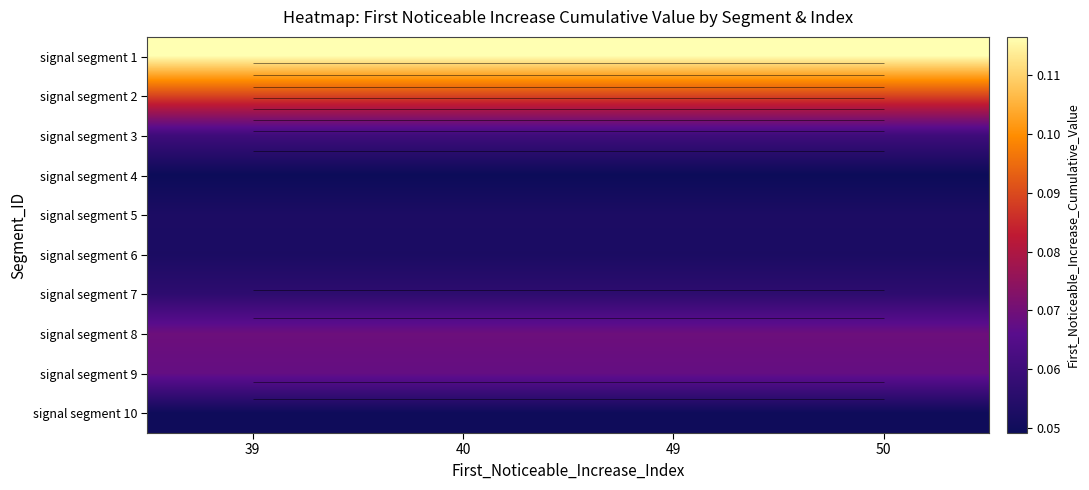

List the labels in order of signal segment 7 value, largest first.

39, 40, 49, 50